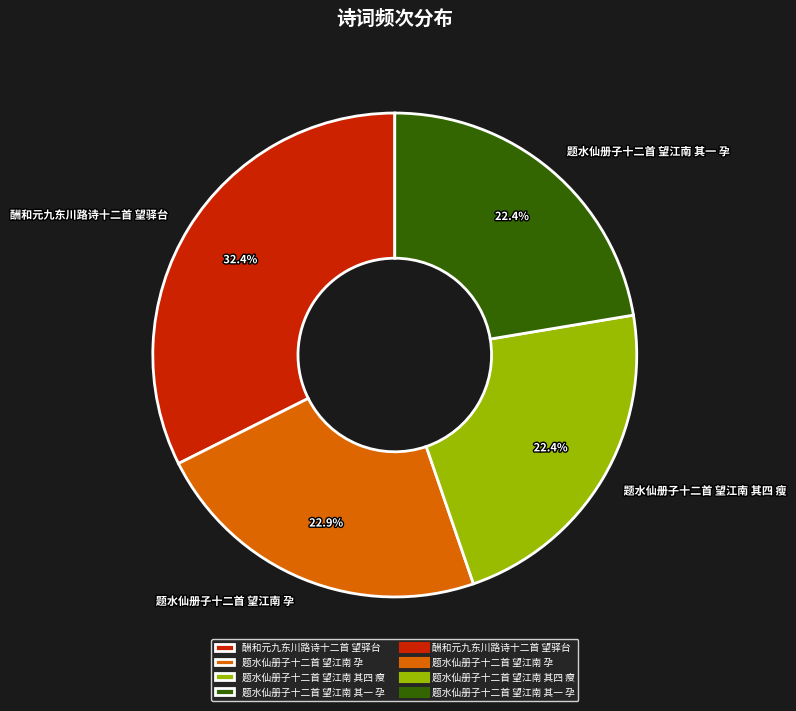

Do 题水仙册子十二首 望江南 孕 and 题水仙册子十二首 望江南 其四 瘦 together represent more than half of the pie?

No